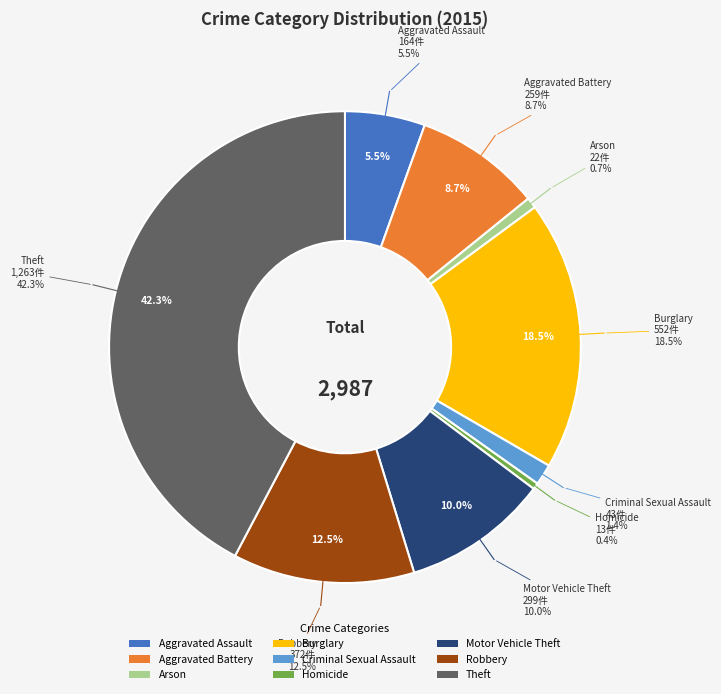

Does Homicide represent more than half of the total?

No